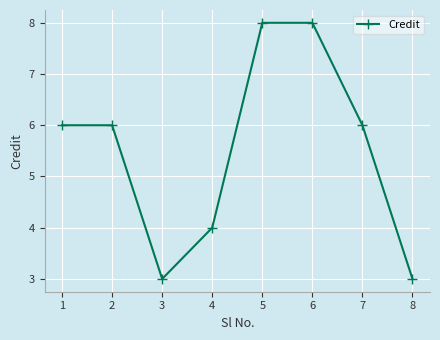

What is the smallest value displayed?

3